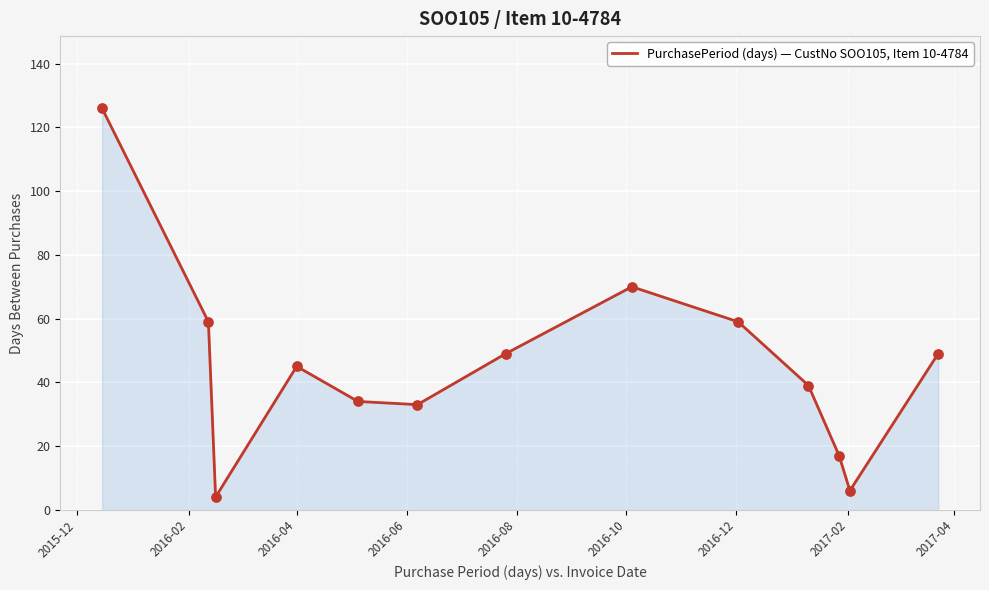

What is the difference between the maximum and minimum values?

122